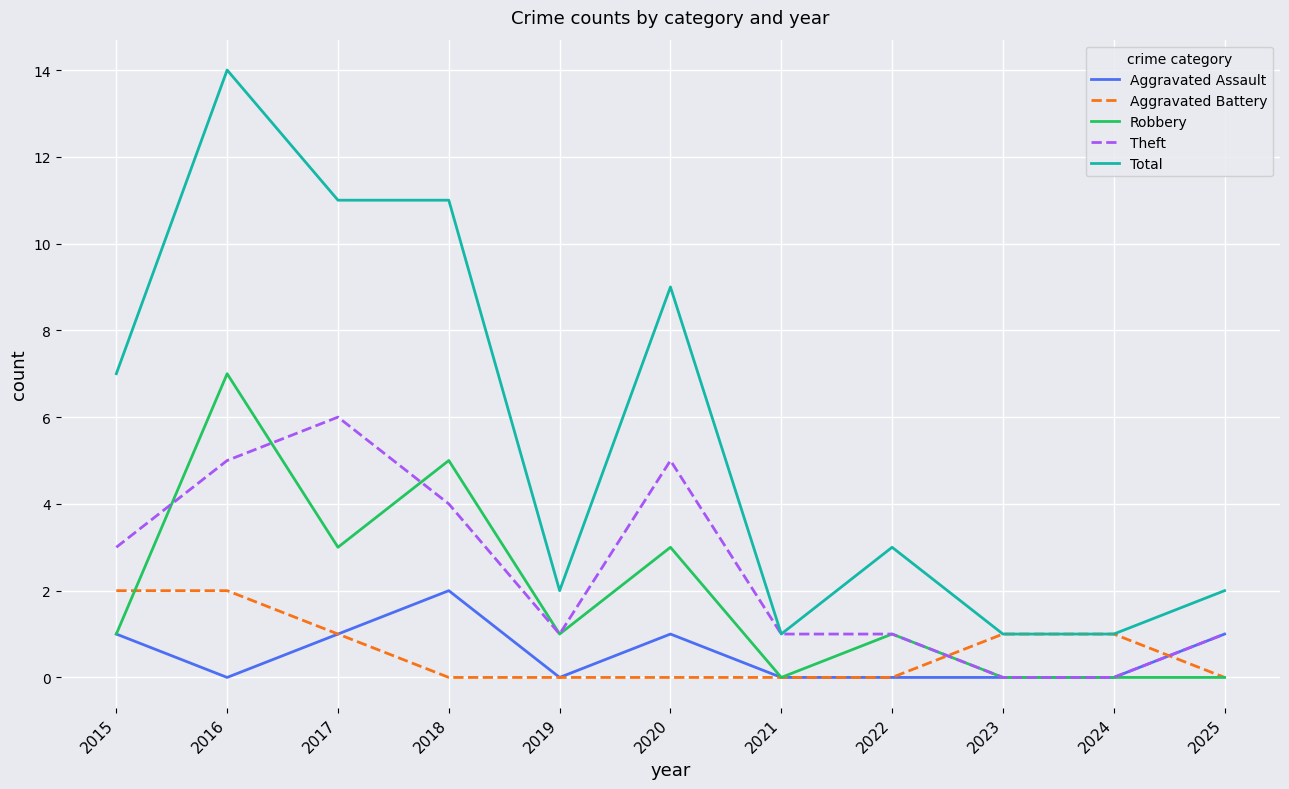

What is the difference between the highest and lowest values at 2022?

3